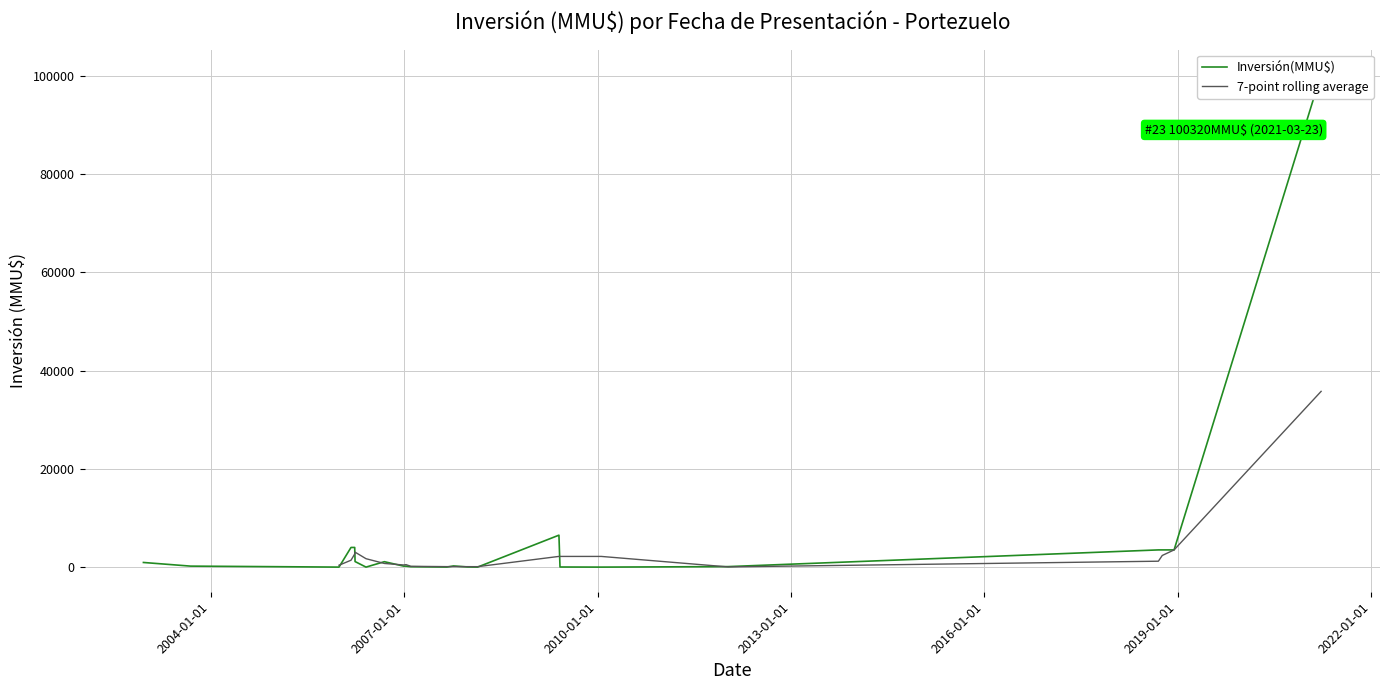

What is the value of the 17th point from the left?

200